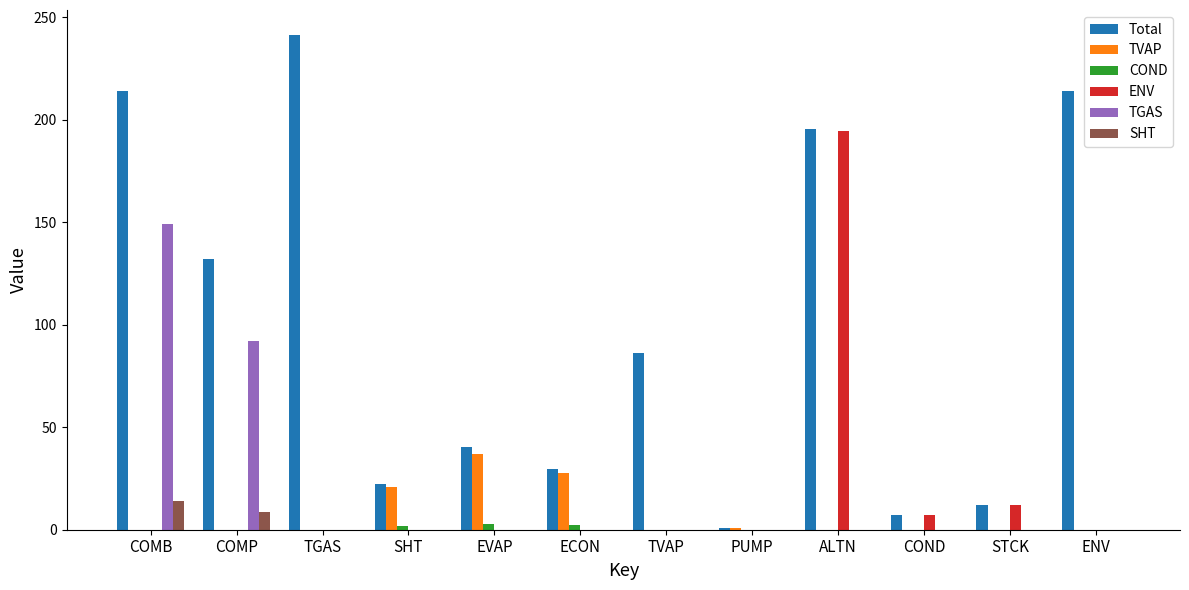

True or false: TGAS has a value of 61.2 at SHT.

False